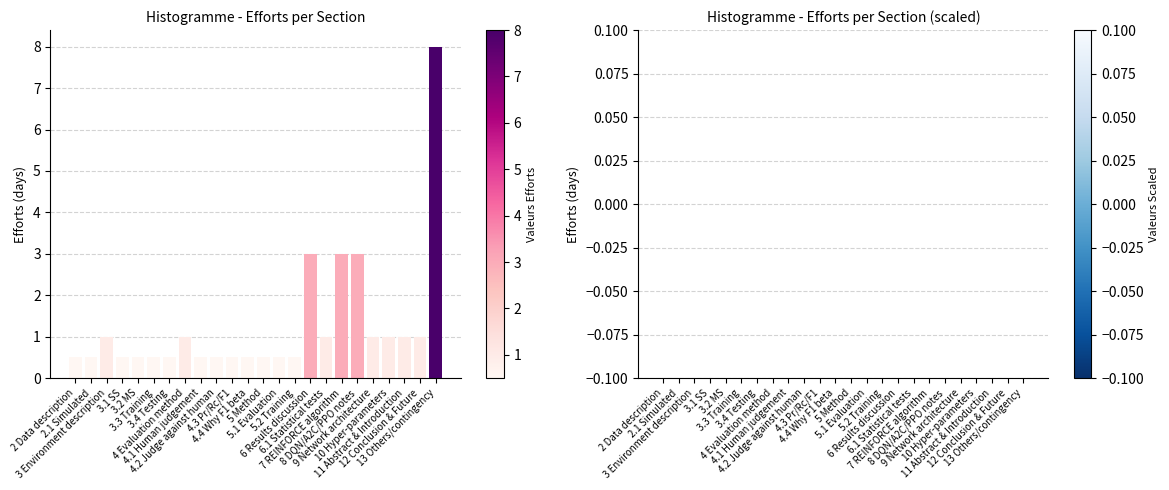

What is the smallest value displayed?

0.5